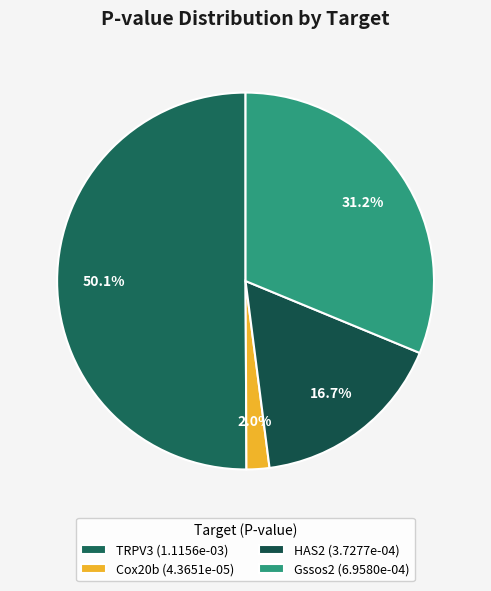

Between HAS2 and TRPV3, which is larger?

TRPV3